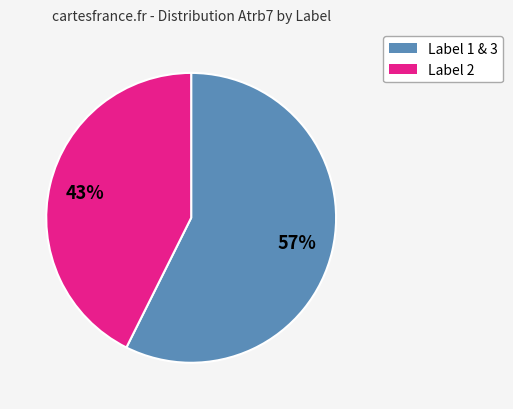

To the nearest percent, what is the average slice percentage?

50%